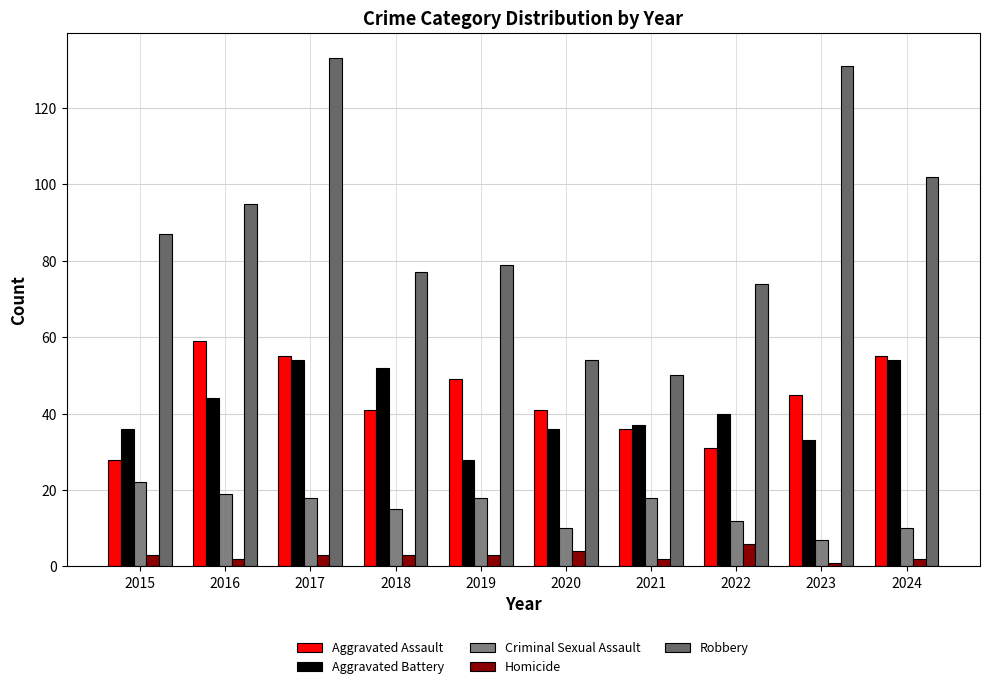

Between 2021 and 2022, which series saw the biggest shift?

Robbery